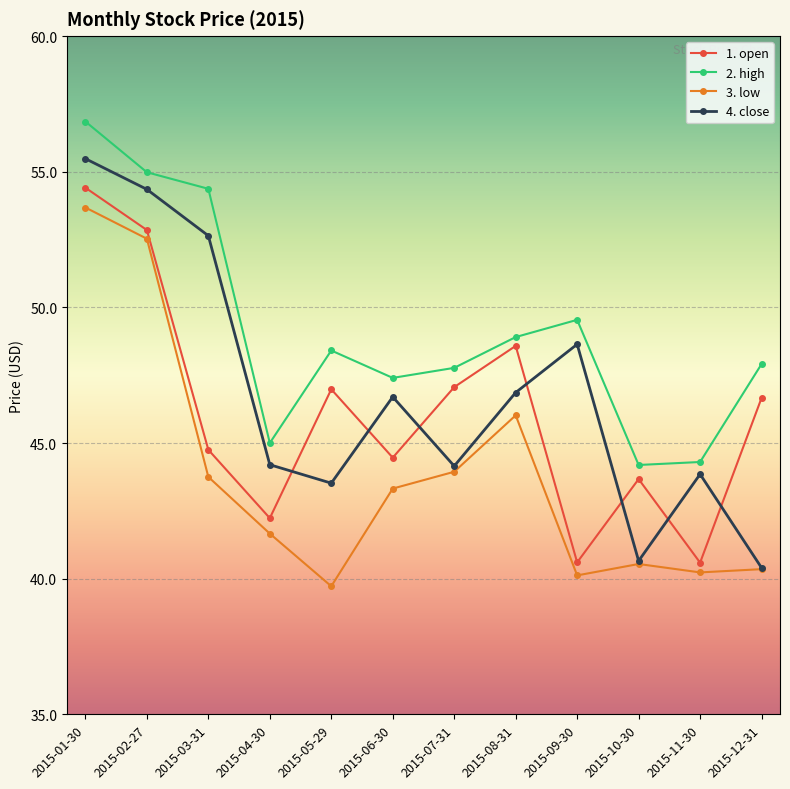

Which series has the largest total across all categories?

2. high